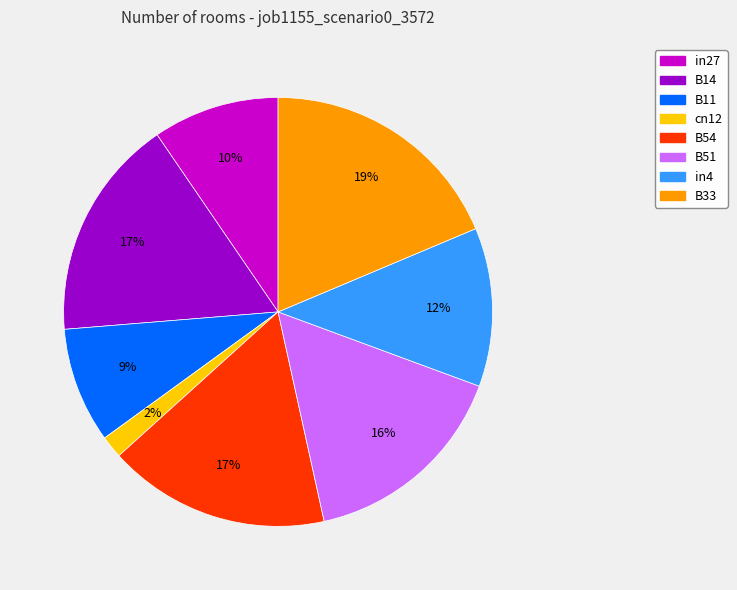

Is there a majority slice in this chart?

No